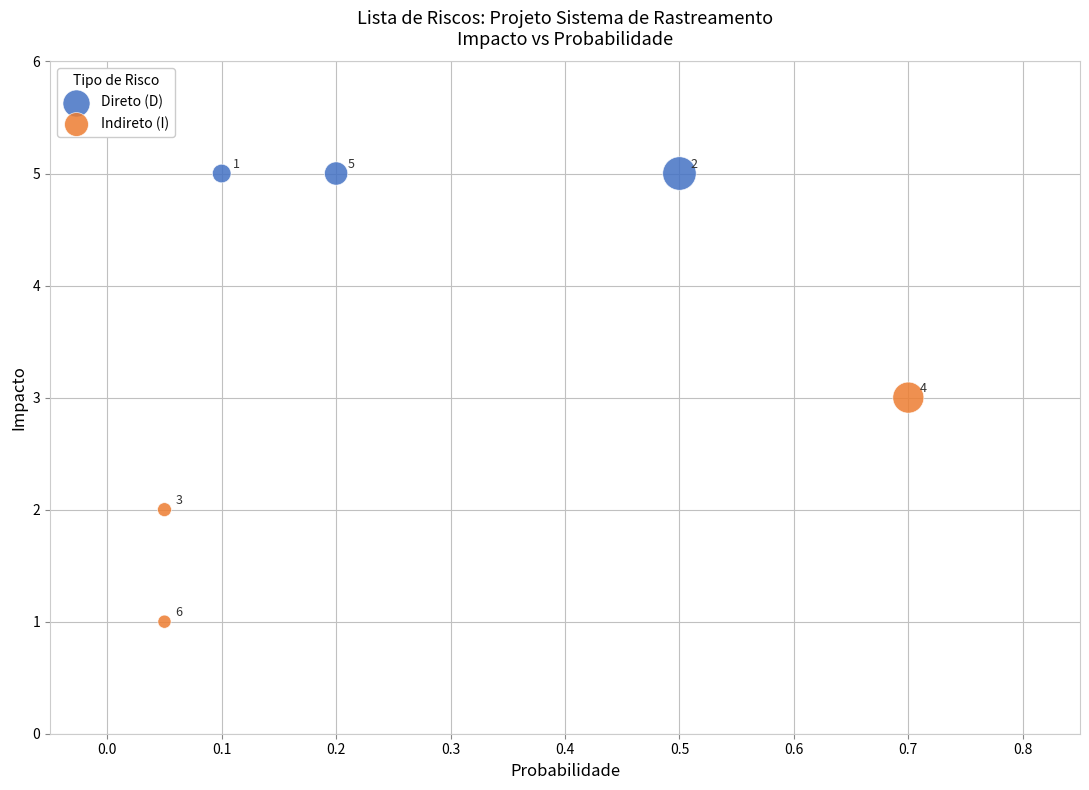

Which series contains the highest Y value?

Direto (D)